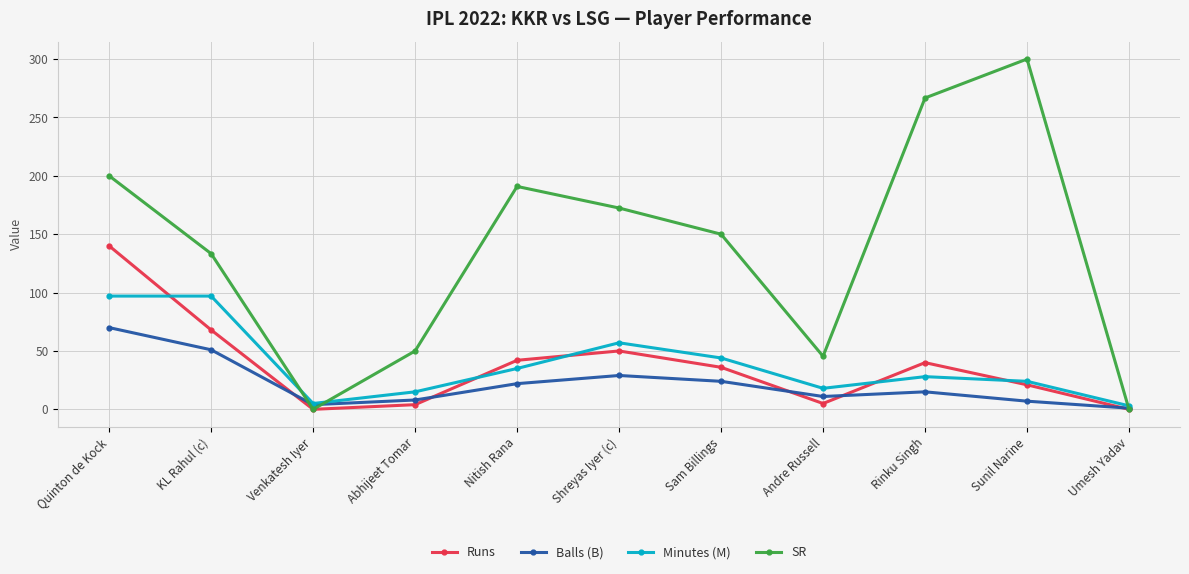

At which label does Balls (B) first exceed 15?

Quinton de Kock